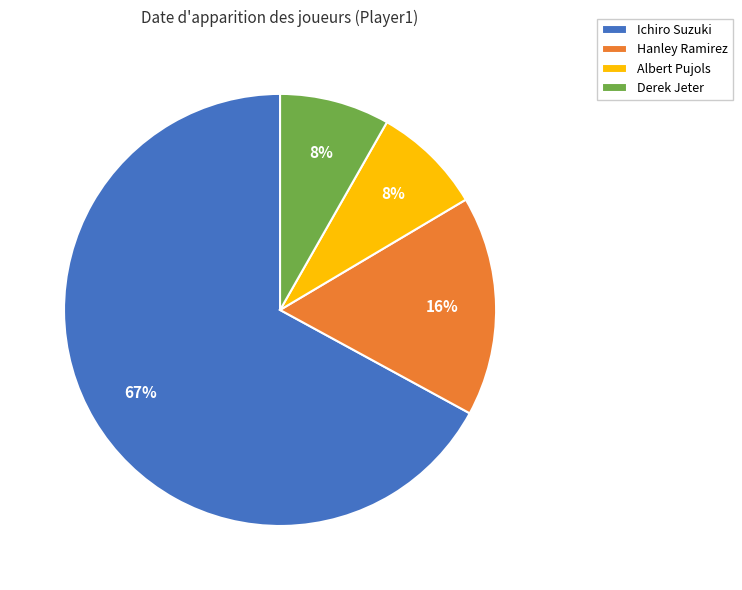

What is the largest slice in the pie chart?

Ichiro Suzuki